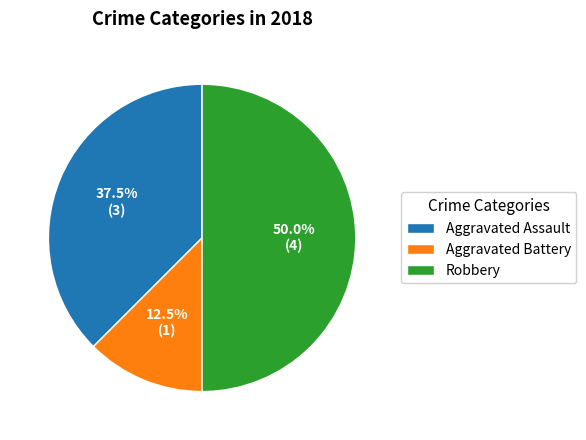

True or false: Aggravated Battery accounts for 5% of the total.

False